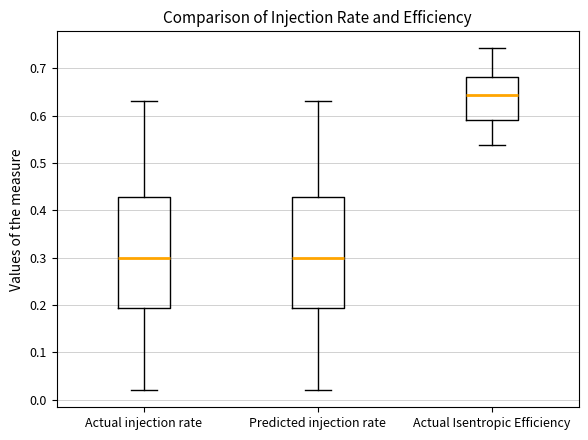

Where does the lower whisker of the box for Actual injection rate end on the y-axis? The values are not printed on the chart, so give them approximately, as read against the axis.

0.02